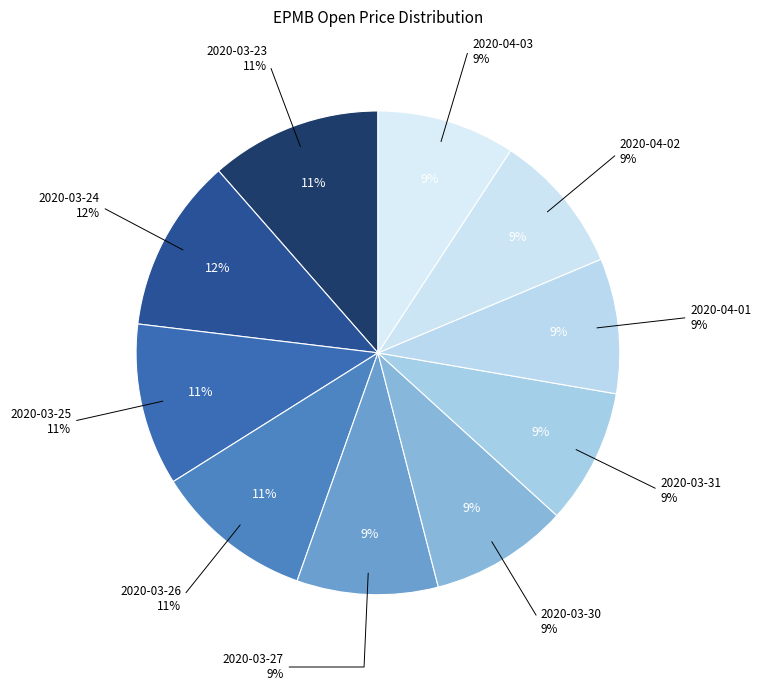

How many segments does this pie chart have?

10